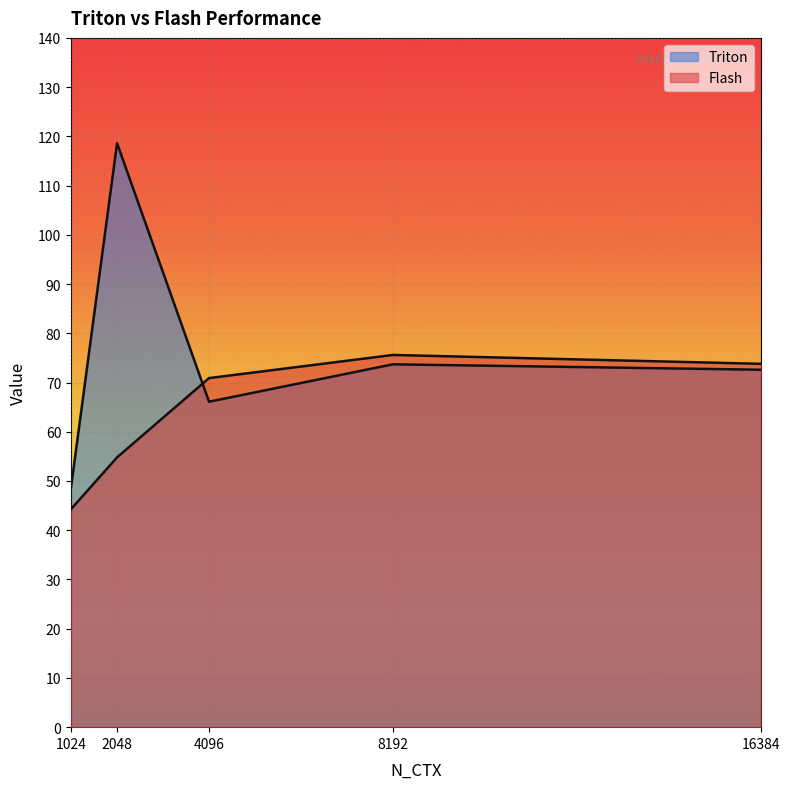

List the labels in order of Flash value, largest first.

8192, 16384, 4096, 2048, 1024